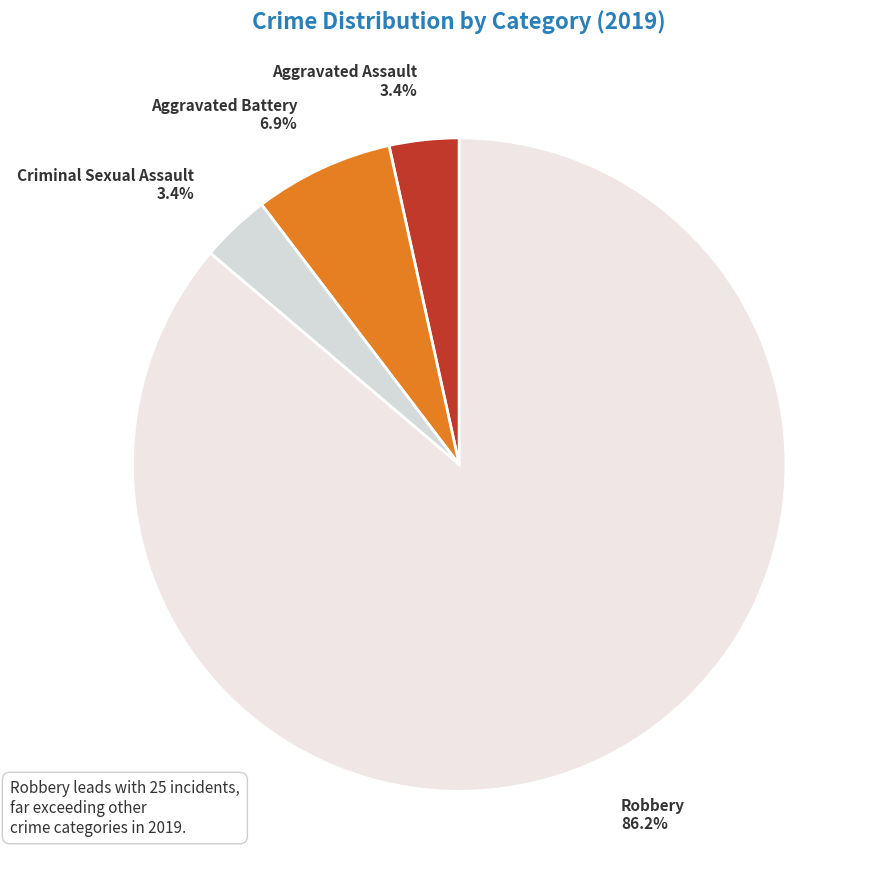

True or false: Criminal Sexual Assault accounts for 3% of the total.

True